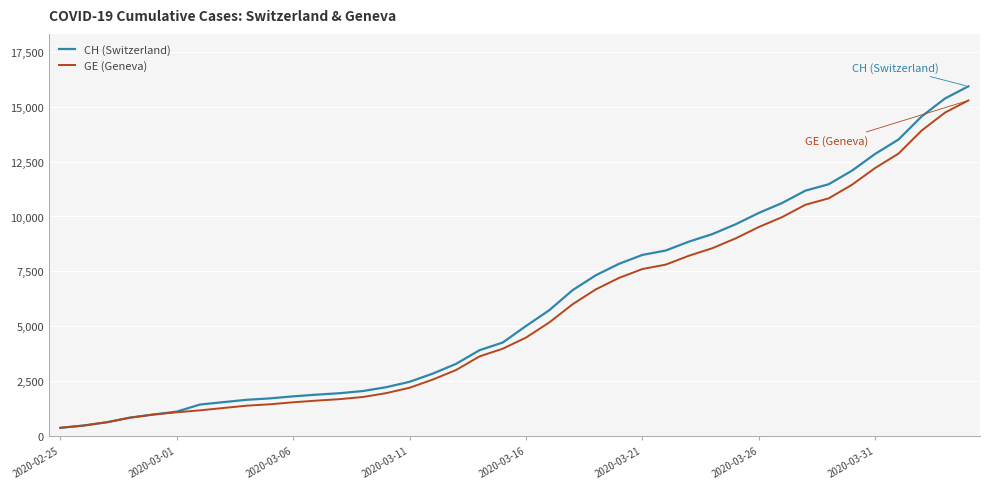

What is the difference between the maximum and minimum values in the CH (Switzerland) series?

15551